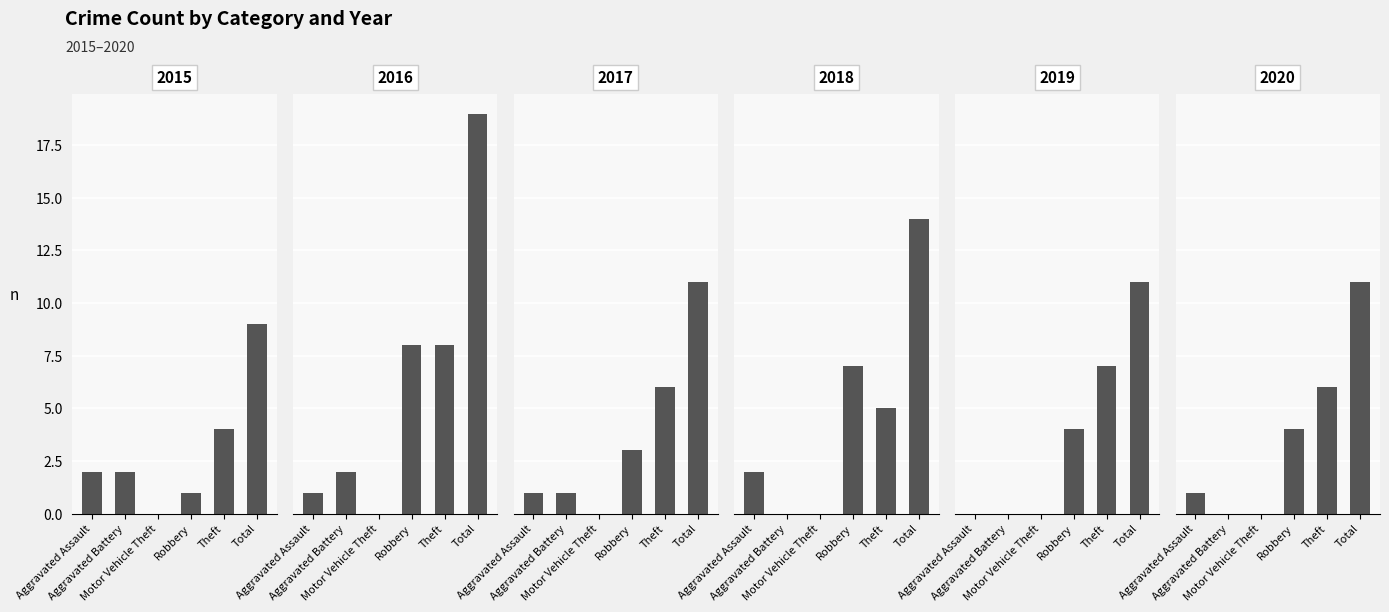

What is the label of the 5th bar from the left?

Theft